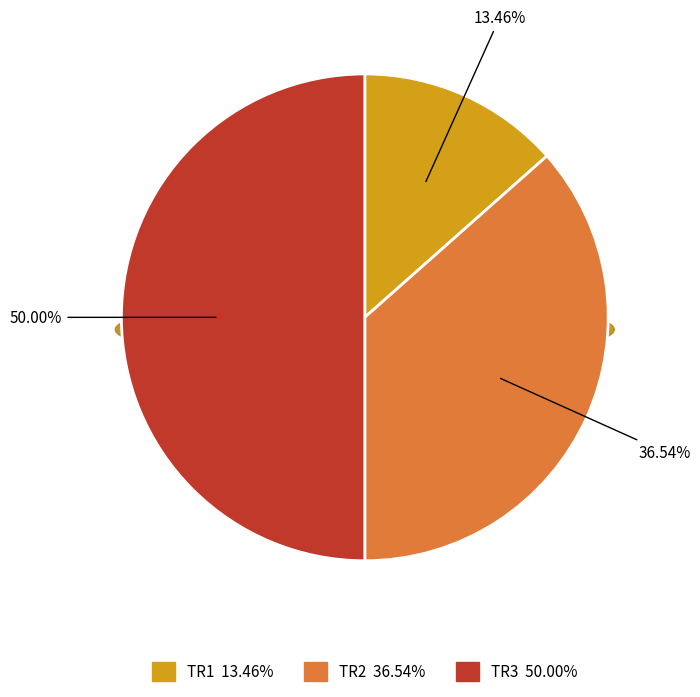

How many segments does this pie chart have?

3